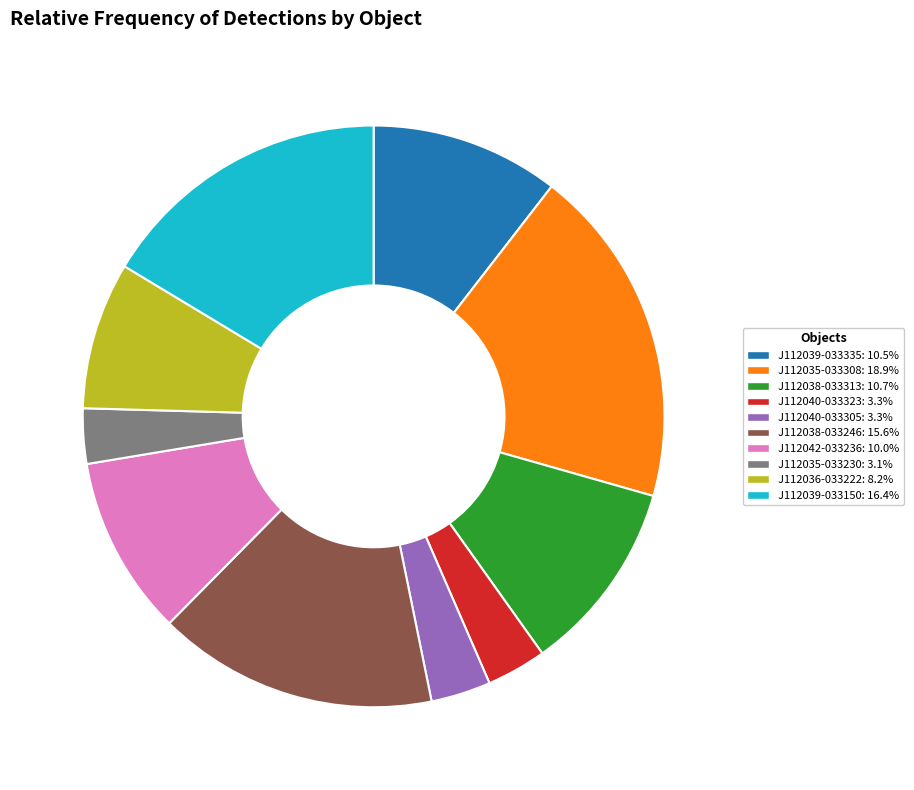

Do J112036-033222: 8.2% and J112040-033323: 3.3% together represent more than half of the pie?

No